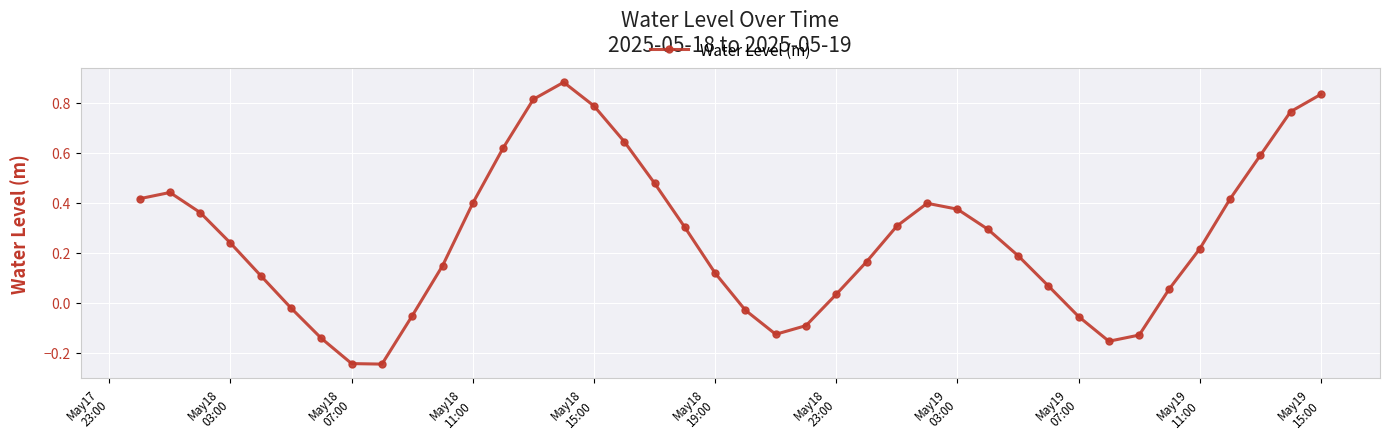

How many points are higher than both their immediate neighbors (excluding endpoints)?

3